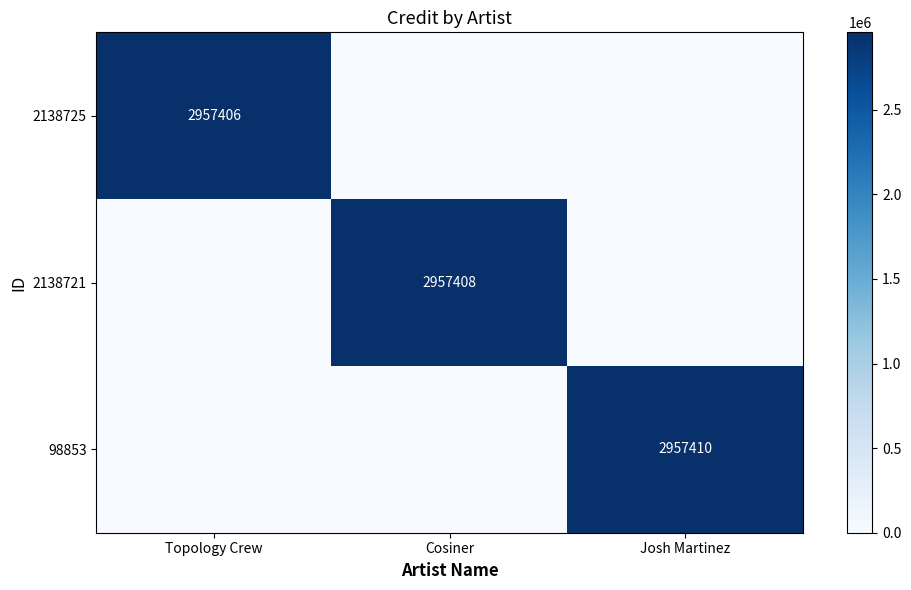

Is it true that 2138721 equals 2957408 at Cosiner?

True